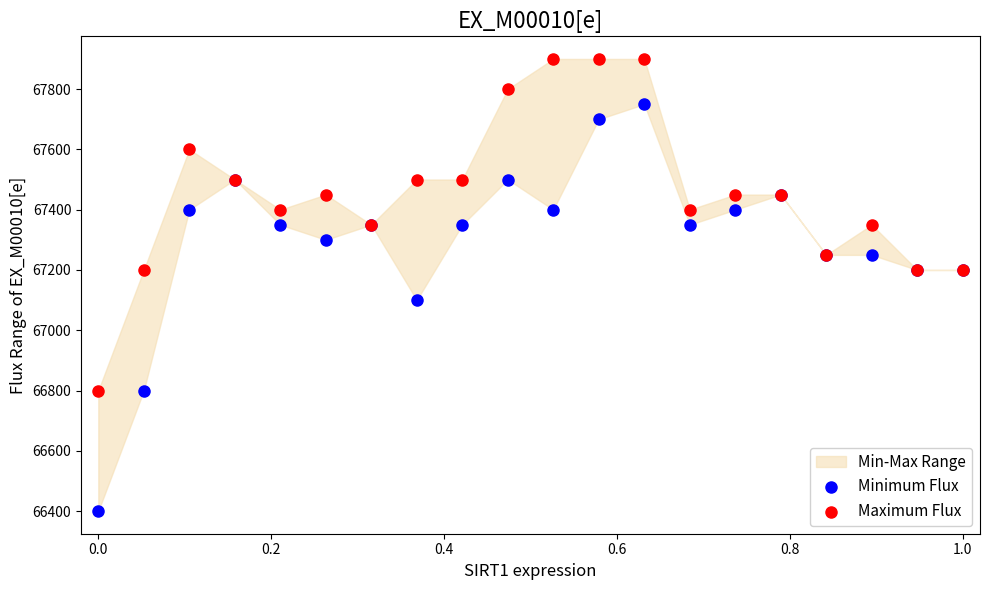

In the Minimum Flux series, what Y value is closest to 67075?

67100